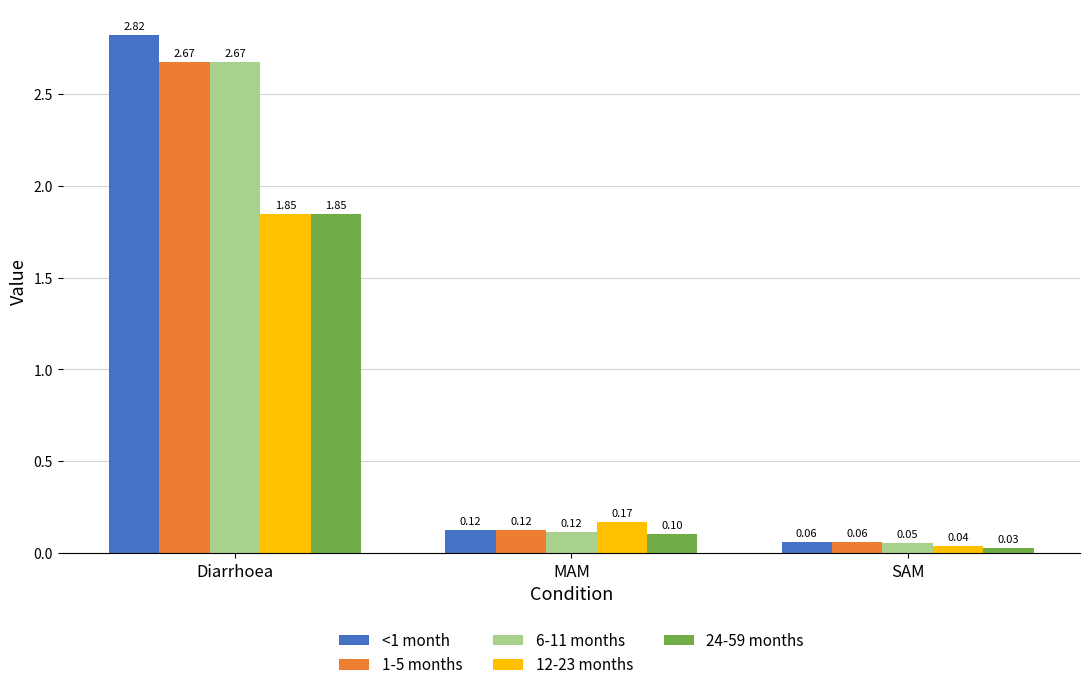

How many groups of bars are there?

3